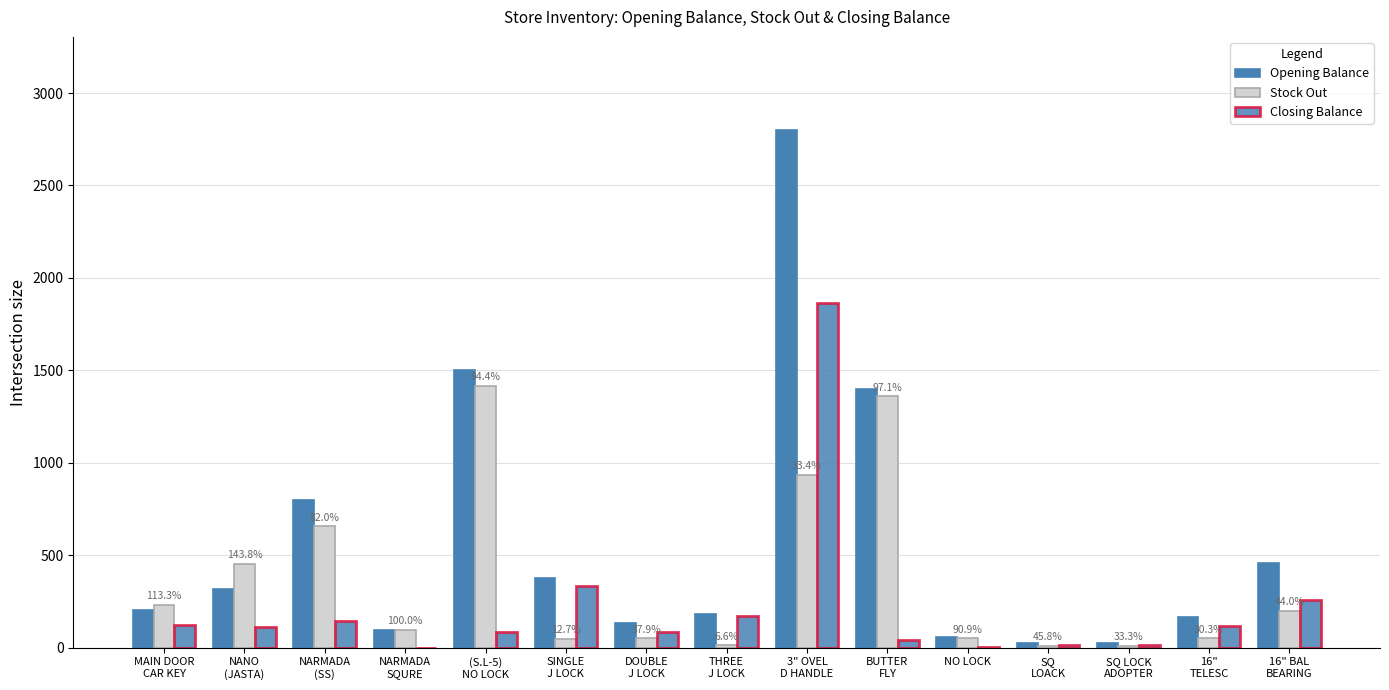

What is the difference between the maximum and minimum values in the Stock Out series?

1408